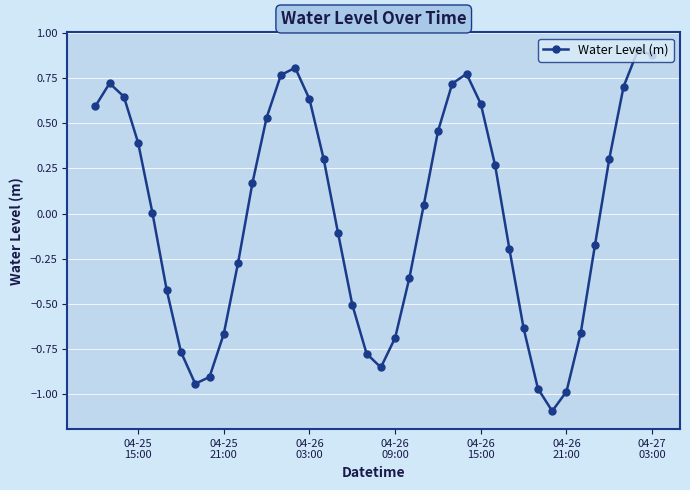

Count the number of categories in the chart.

40